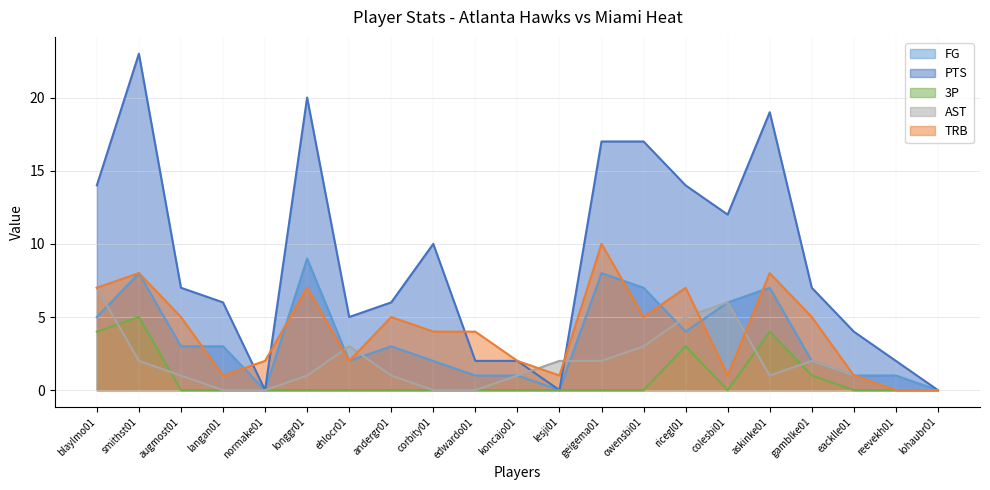

Is the value of TRB at andergr01 greater than the value of 3P at reevekh01?

Yes